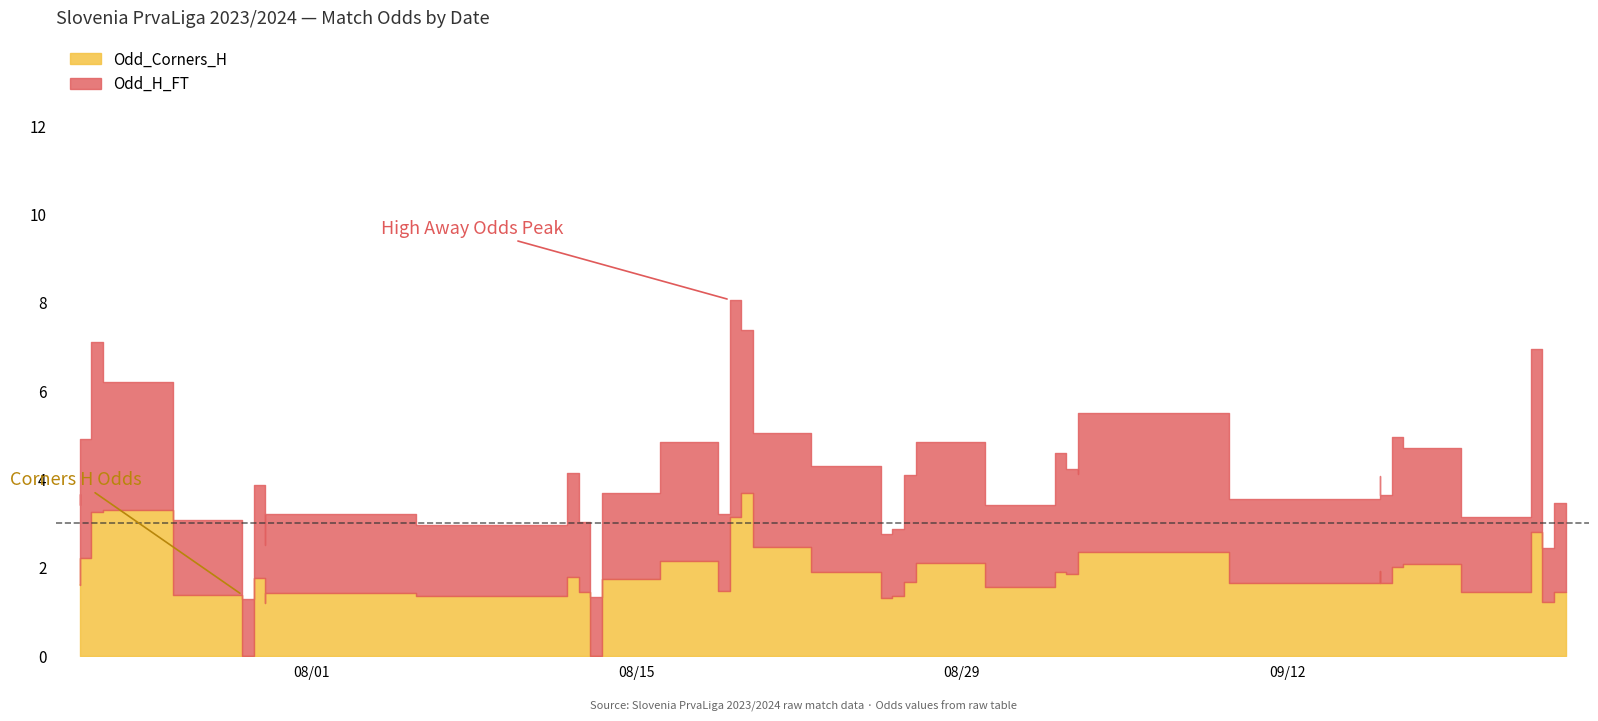

What is the maximum value shown in the chart?

8.1